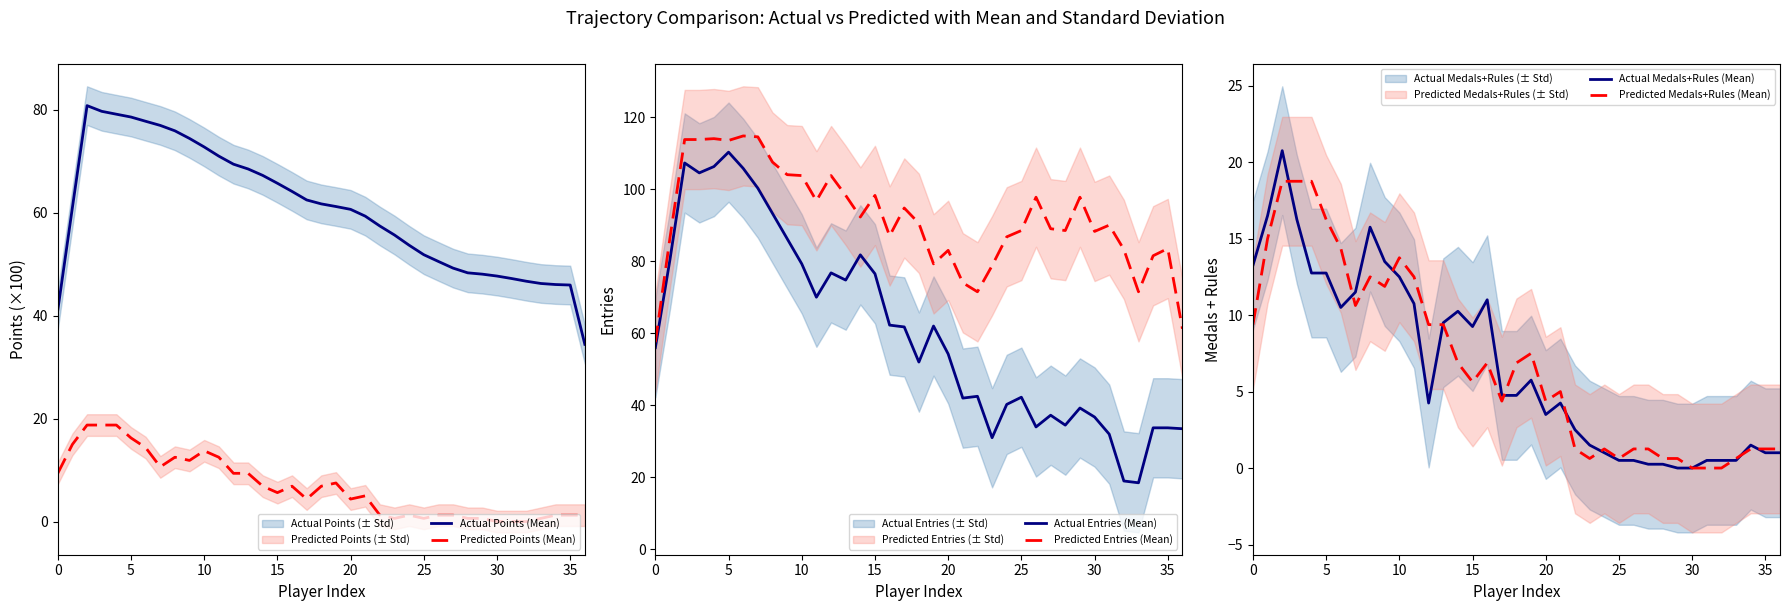

True or false: Actual Points (Mean) and Predicted Points (Mean) cross at least once.

False